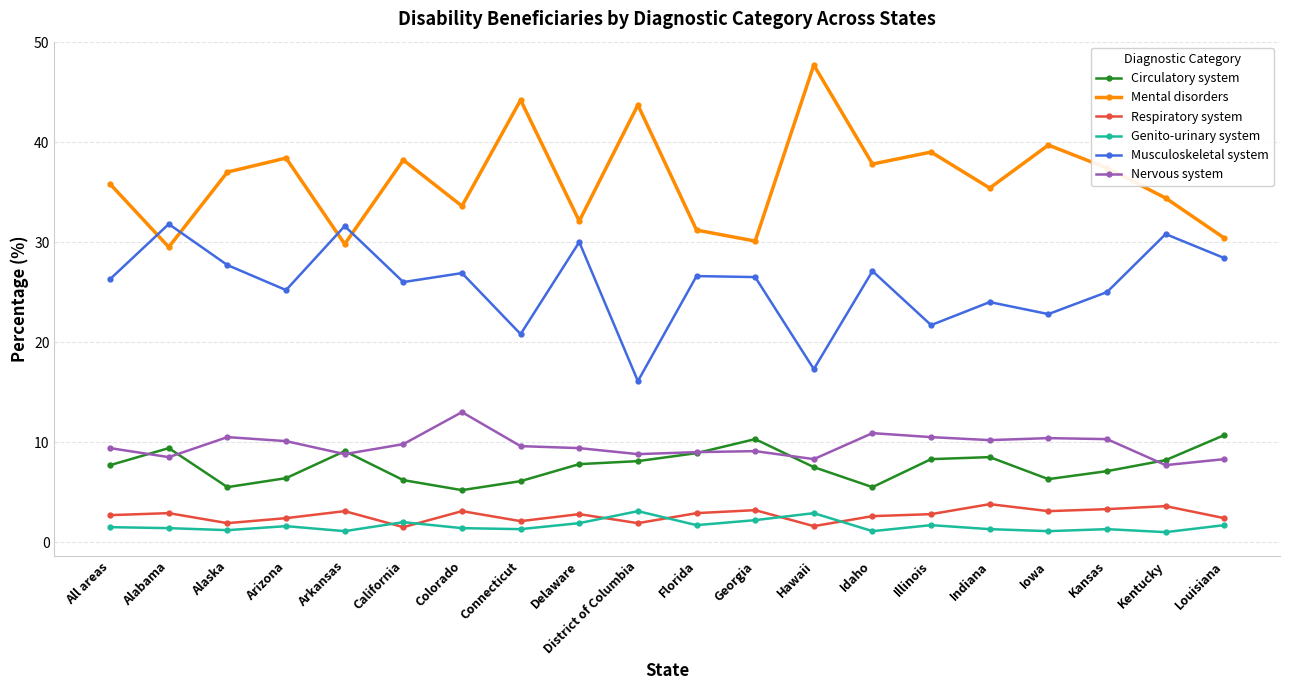

True or false: Musculoskeletal system has a value of 42.3 at Kentucky.

False